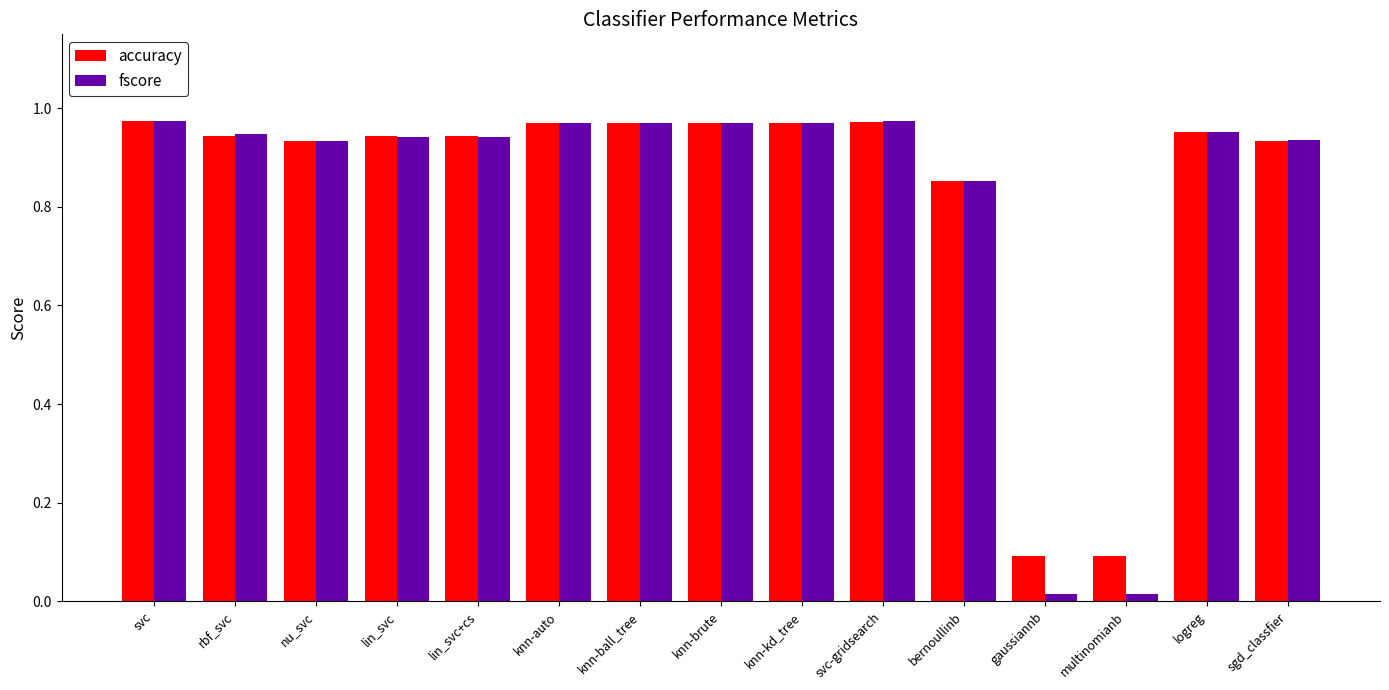

Are the bars grouped side by side (vs. stacked)?

Yes